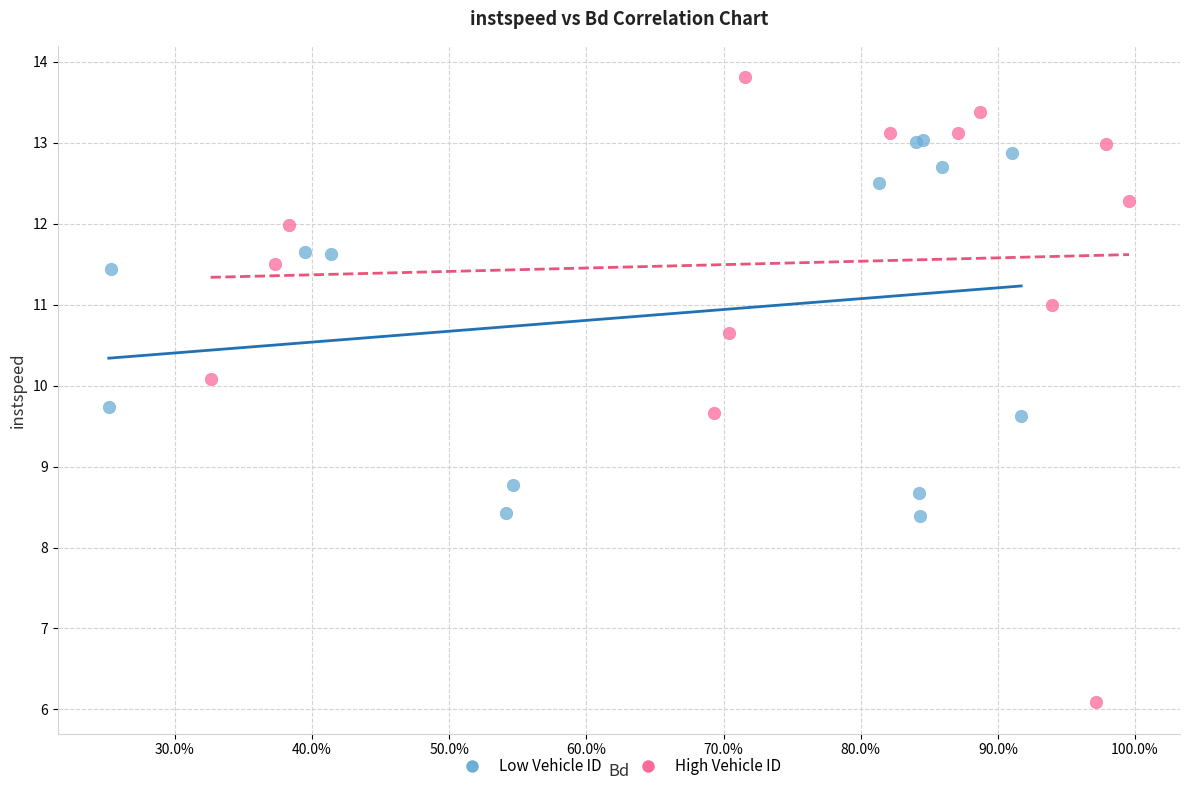

Which series has the largest Y range (max minus min)?

High Vehicle ID